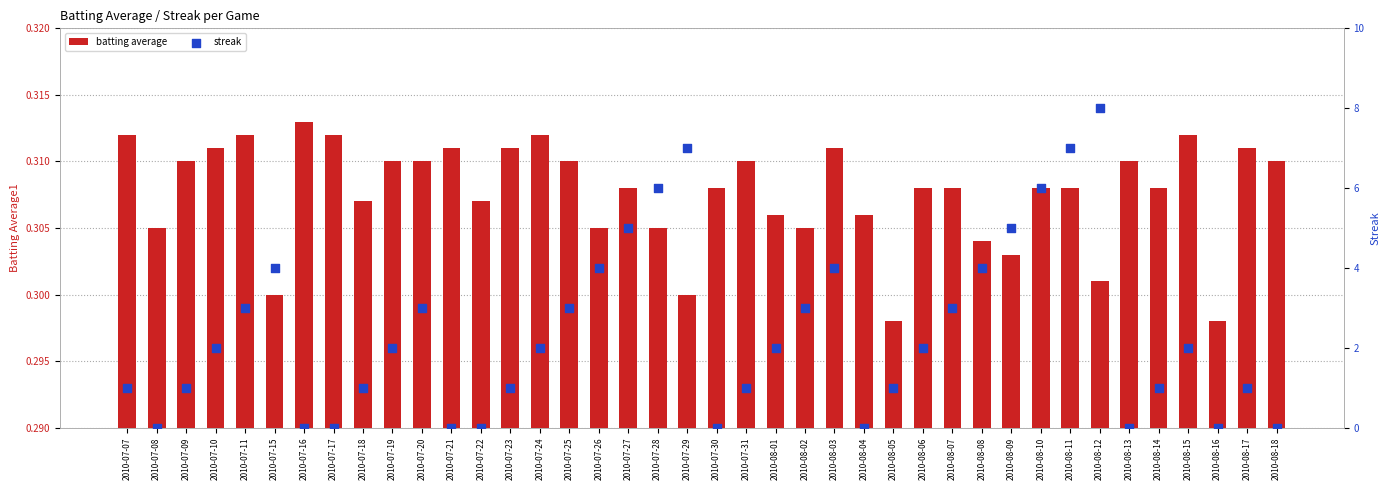

What are all the series names shown in the legend?

batting average, streak